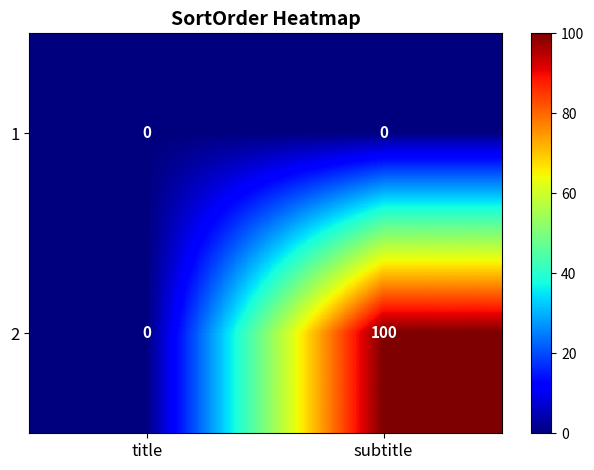

What is the sum of all 2 values?

100